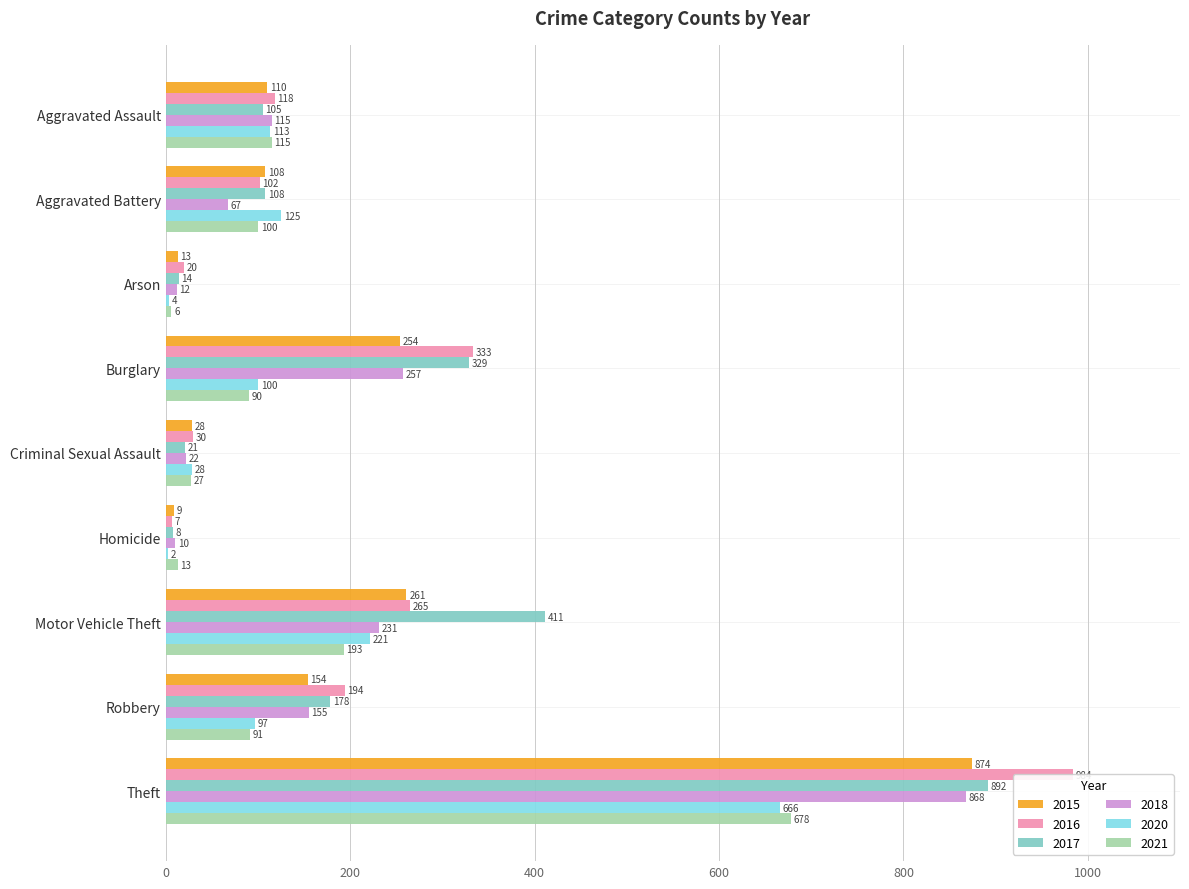

How many values in the 2021 series are below 91?

4